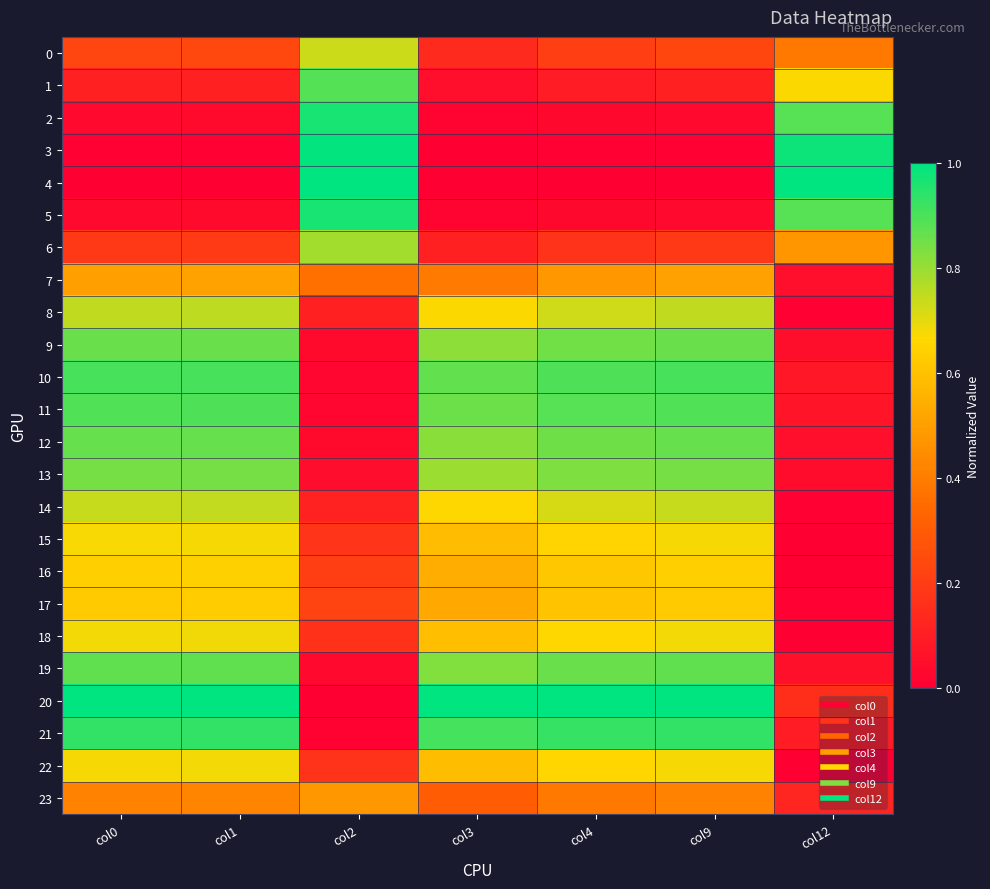

At how many categories does at least one series exceed 0?

7